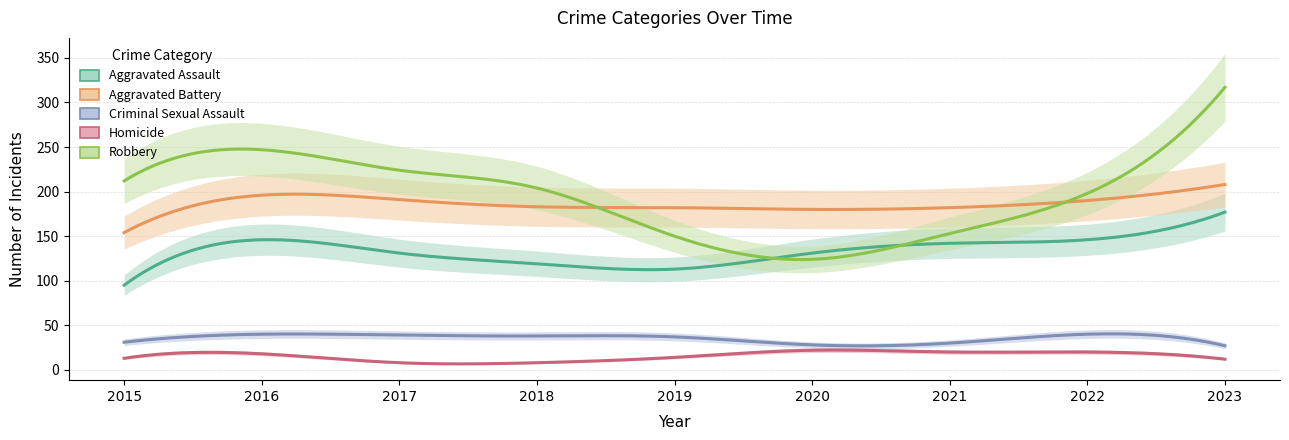

Reading right to left, transcribe all the data shown in this chart.

Aggravated Assault: 177	146	142	131	113	119	131	146	95
Aggravated Battery: 208	190	182	180	182	183	191	196	154
Criminal Sexual Assault: 27	40	30	28	37	38	39	40	31
Homicide: 12	20	20	22	14	8	8	18	13
Robbery: 317	198	153	124	150	204	224	247	212